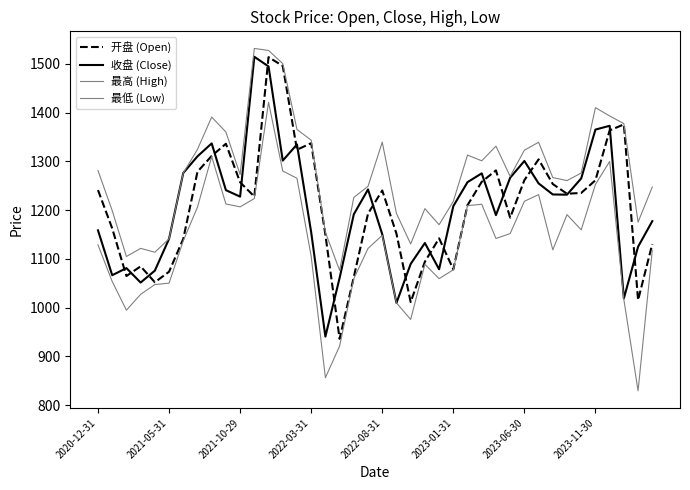

Does the chart display data point markers on the line(s)?

No